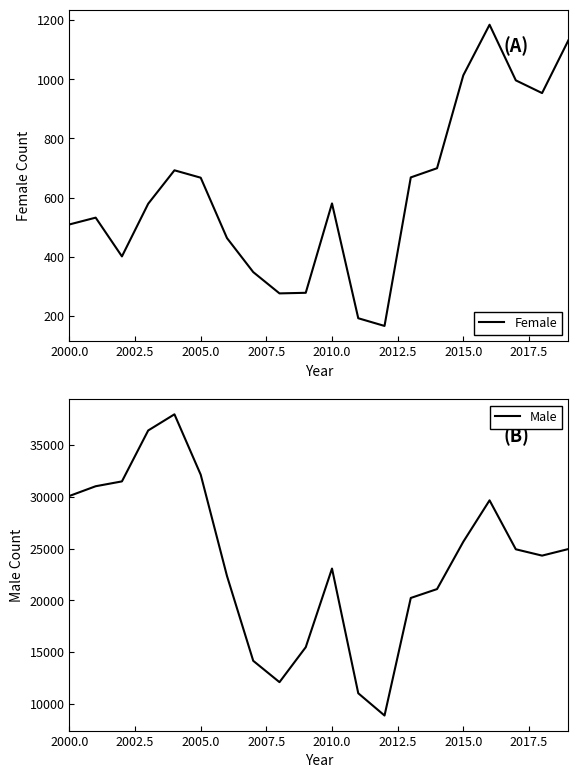

How many data points in Female are above 580?

9